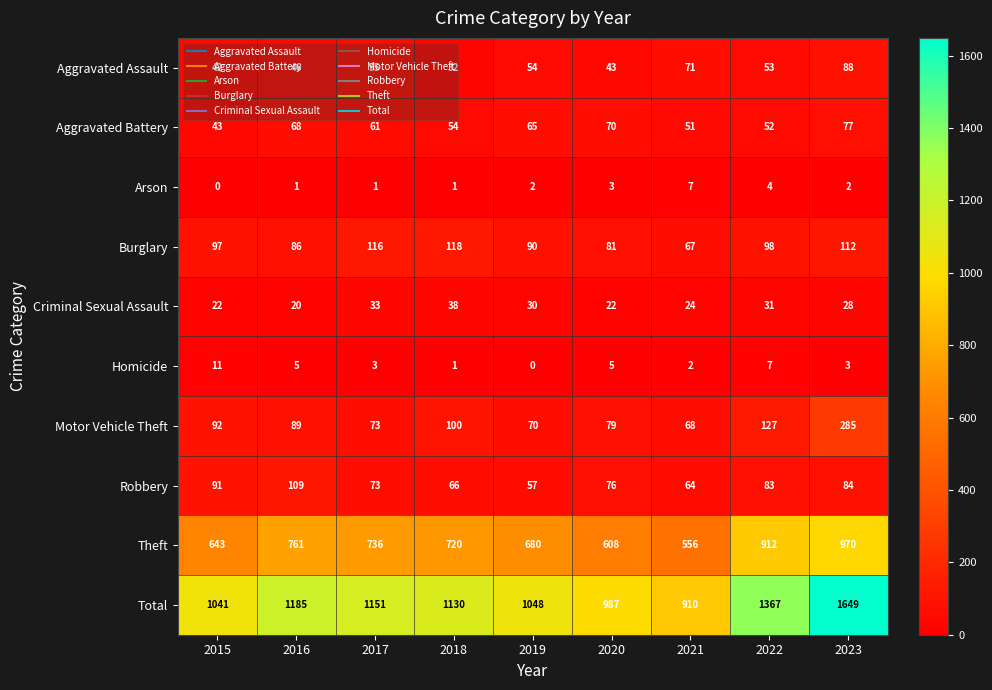

At which label is Theft closest to 763?

2016